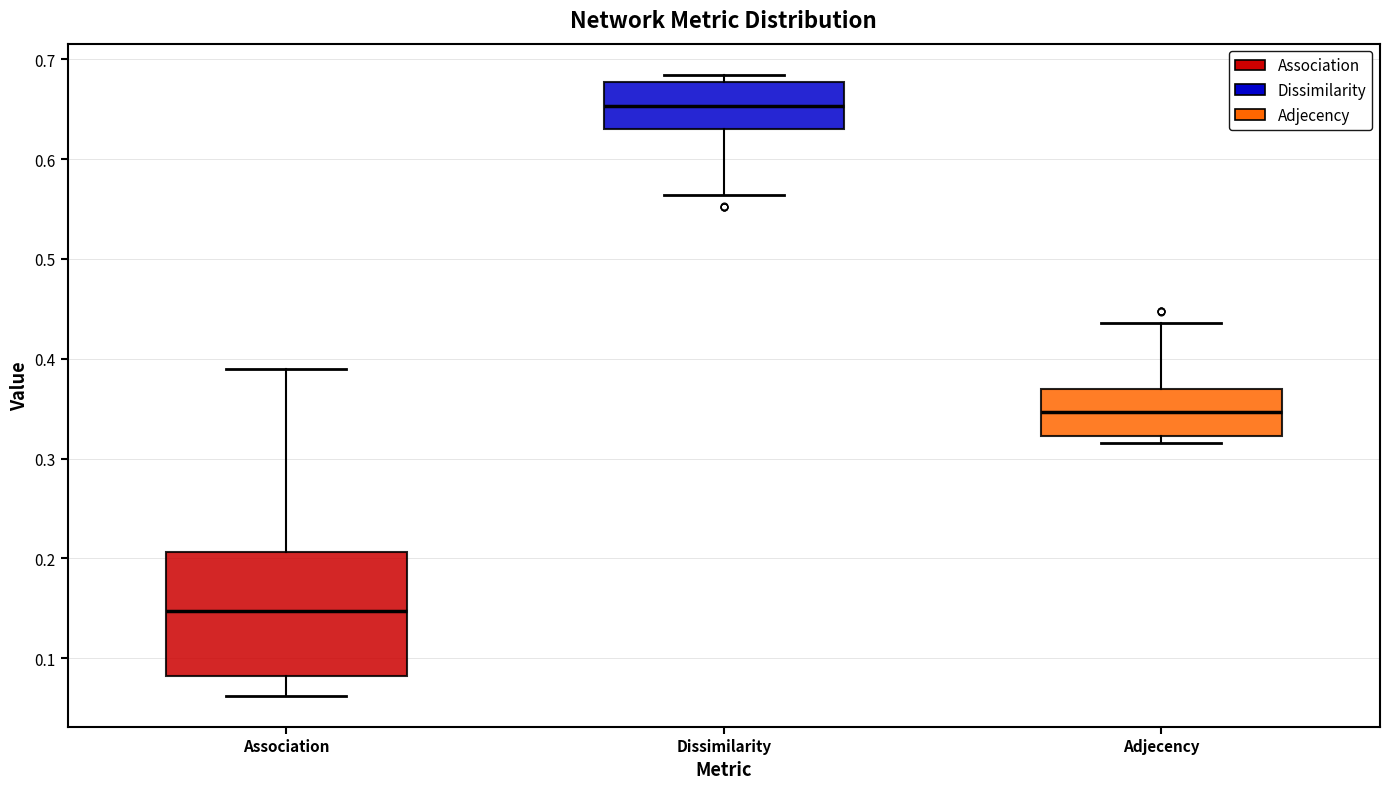

Reading left to right, read every box against the y-axis: the position of its median line, the range the box covers, and the ends of its whiskers. The values are not printed on the chart, so give them approximately, as read against the axis.

Association: median 0.15, box 0.08 to 0.21, whiskers 0.06 to 0.39
Dissimilarity: median 0.65, box 0.63 to 0.68, whiskers 0.56 to 0.68 (just above the box's upper edge)
Adjecency: median 0.35, box 0.32 to 0.37, whiskers 0.32 (just below the box's lower edge) to 0.44